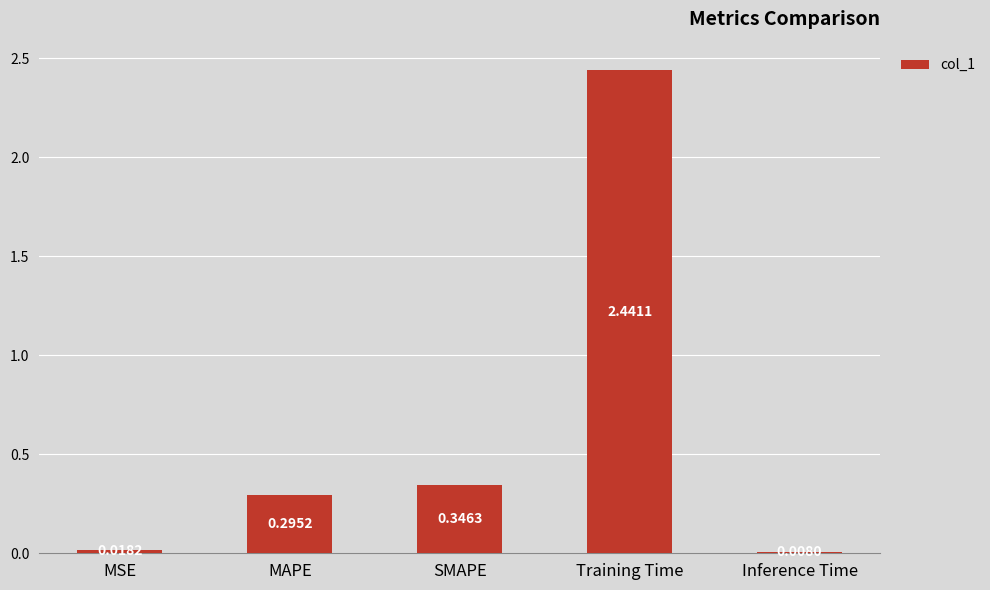

List the labels in order of value, largest first.

Training Time, SMAPE, MAPE, MSE, Inference Time